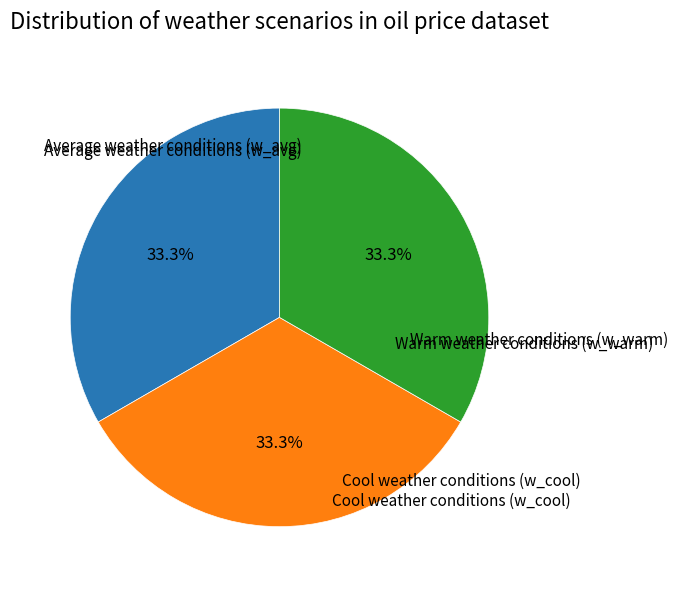

Does any single category account for the majority?

No